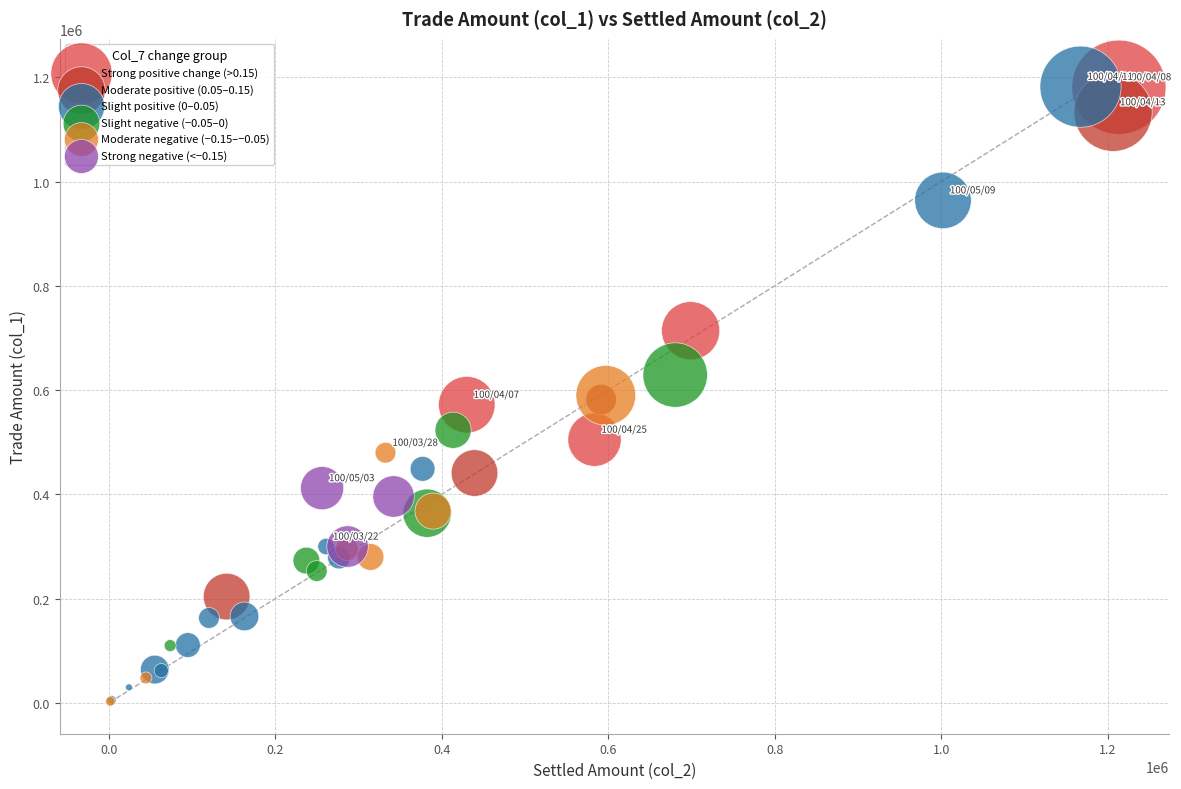

Which series has the largest Y range (max minus min)?

Slight positive (0–0.05)